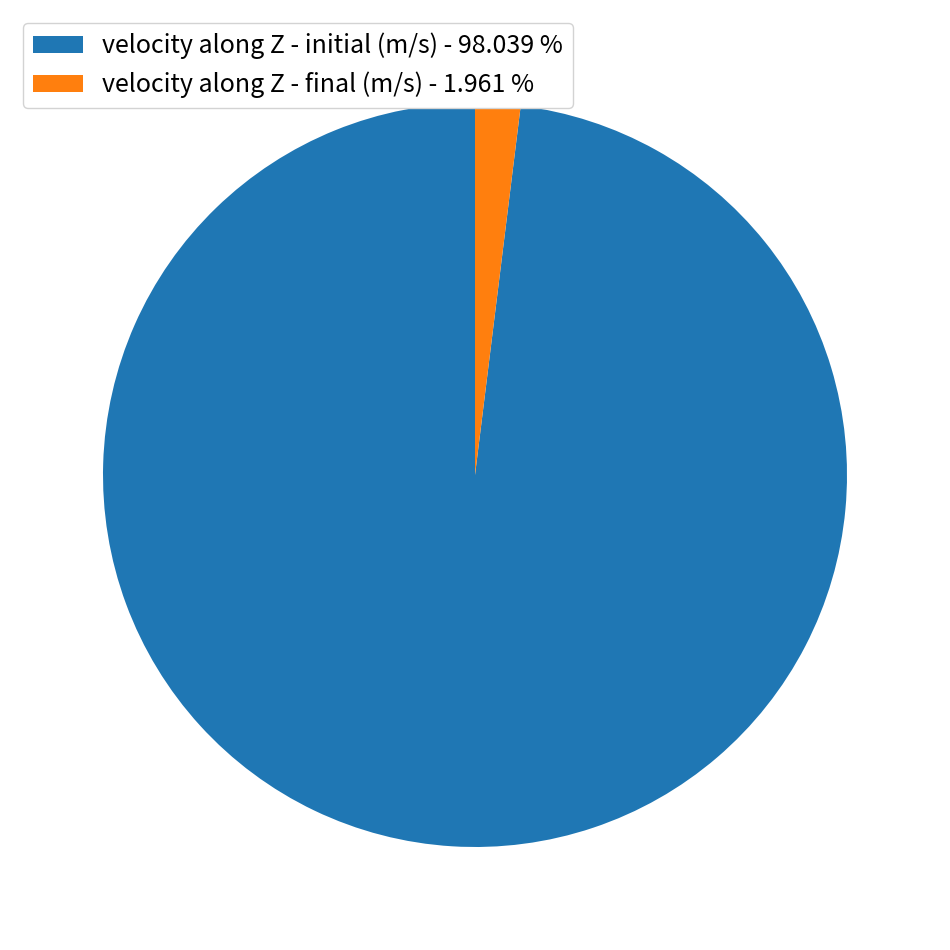

Rank the categories by value from lowest to highest.

velocity along Z - final (m/s) - 1.961 %, velocity along Z - initial (m/s) - 98.039 %